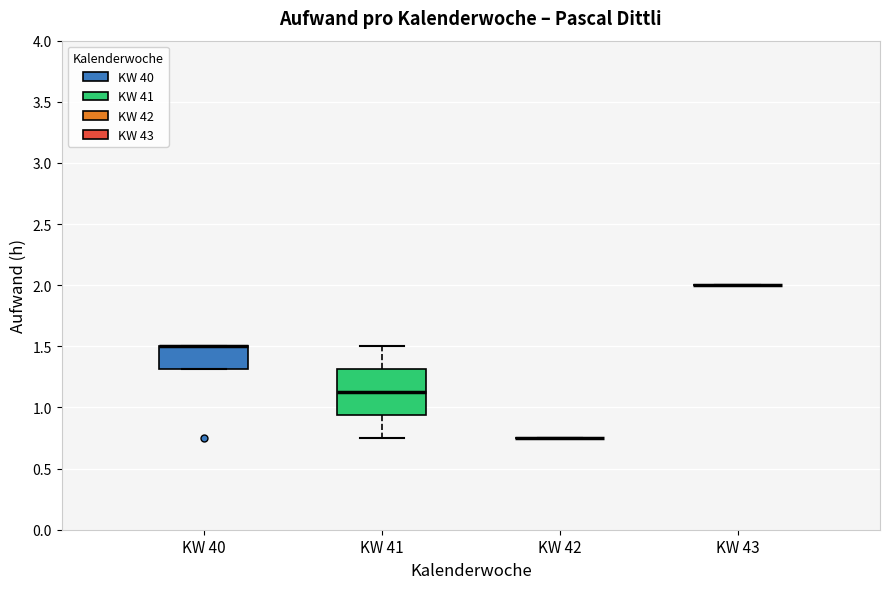

Reading left to right, transcribe this box plot: for each box, give where its median line is, the range the box spans, and where its two whiskers end, as read against the y-axis. The values are not printed on the chart, so give them approximately, as read against the axis.

KW 40: median 1.50 (drawn on the box's upper edge), box 1.30 to 1.50, whiskers 1.30 to 1.50
KW 41: median 1.15, box 0.95 to 1.30, whiskers 0.75 to 1.50
KW 42: box collapsed to a line at 0.75, whiskers 0.75 to 0.75
KW 43: box collapsed to a line at 2.00, whiskers 2.00 to 2.00